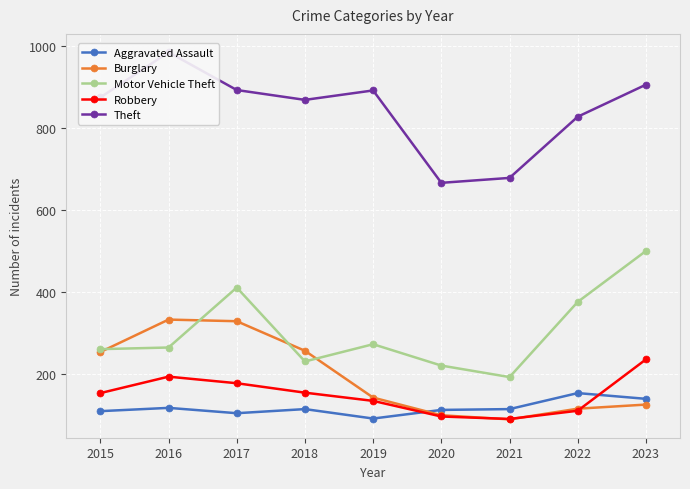

Where is the first local minimum for Burglary?

2021